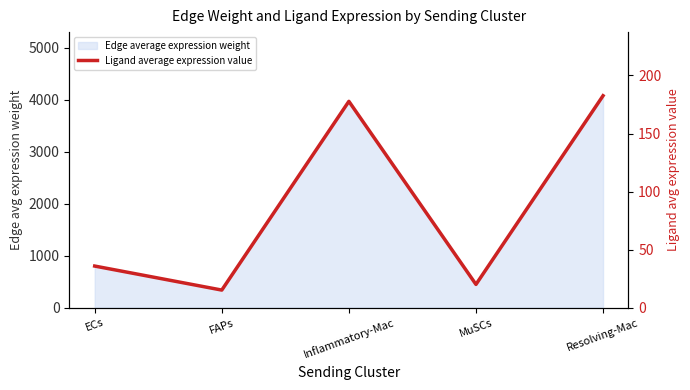

Which label corresponds to the smallest value in the chart?

FAPs